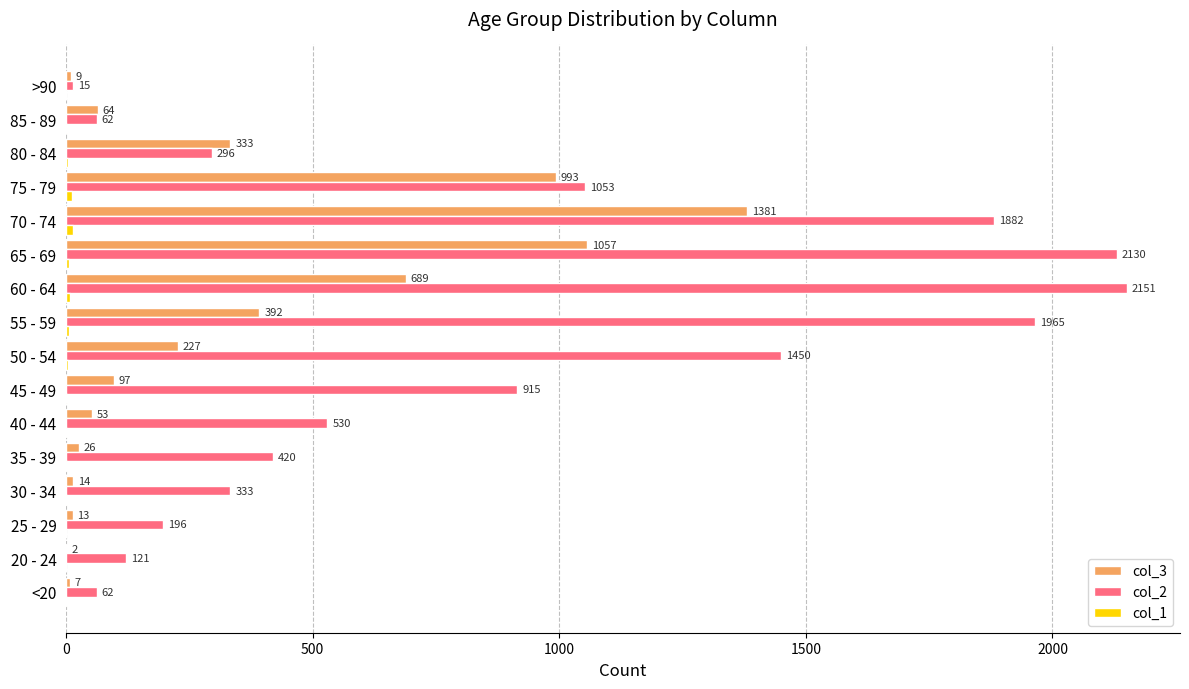

Is it true that col_2 equals 530 at 40 - 44?

True